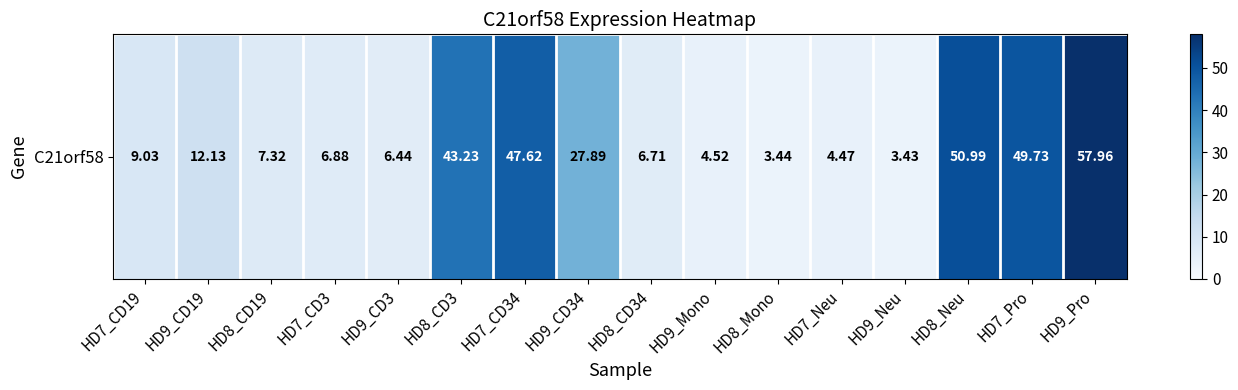

At which label does the data first exceed 9?

HD7_CD19